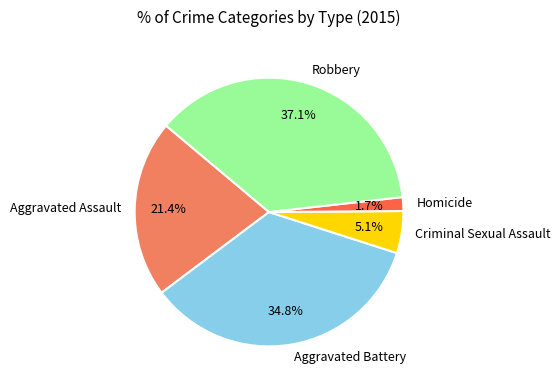

Is there a majority slice in this chart?

No